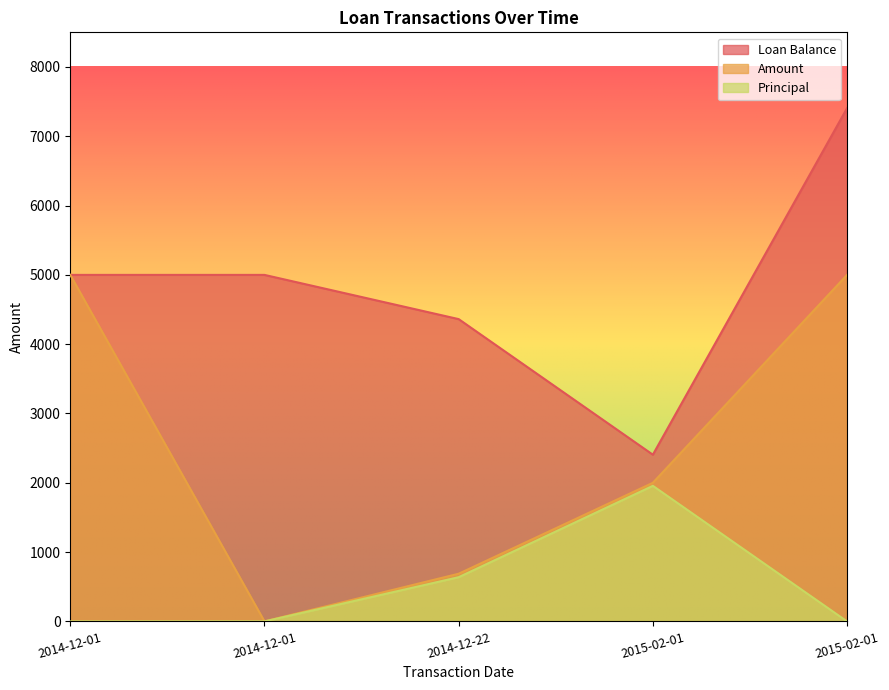

What is the label of the 5th point from the left?

2015-02-01